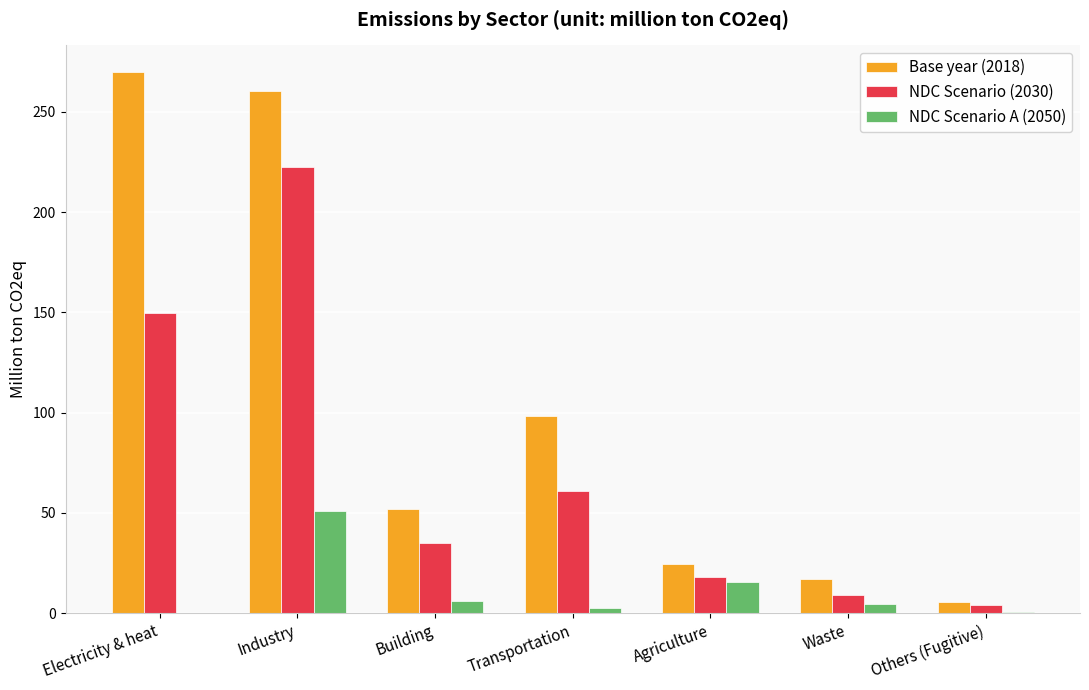

What are all the series names shown in the legend?

Base year (2018), NDC Scenario (2030), NDC Scenario A (2050)